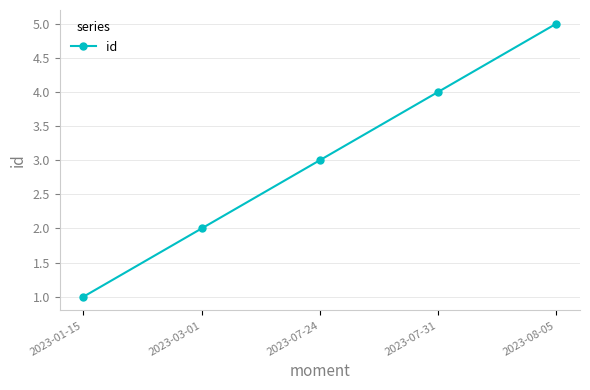

What is the smallest value displayed?

1